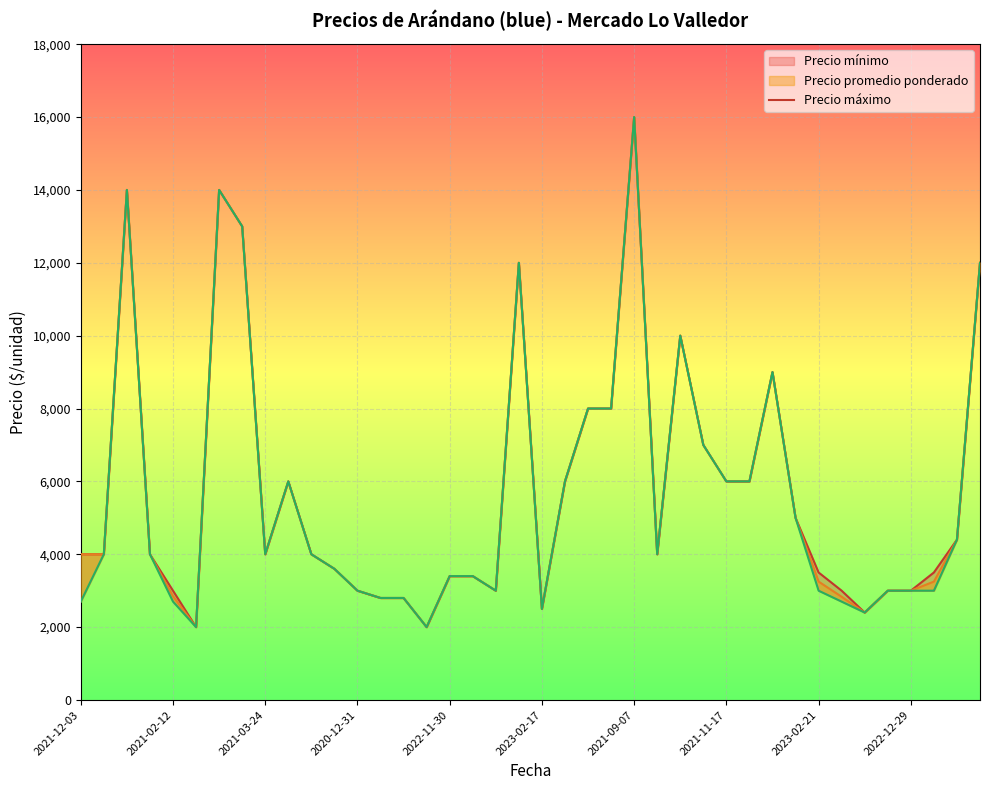

How many interior local valleys (lower than both neighbors) does the data have?

7